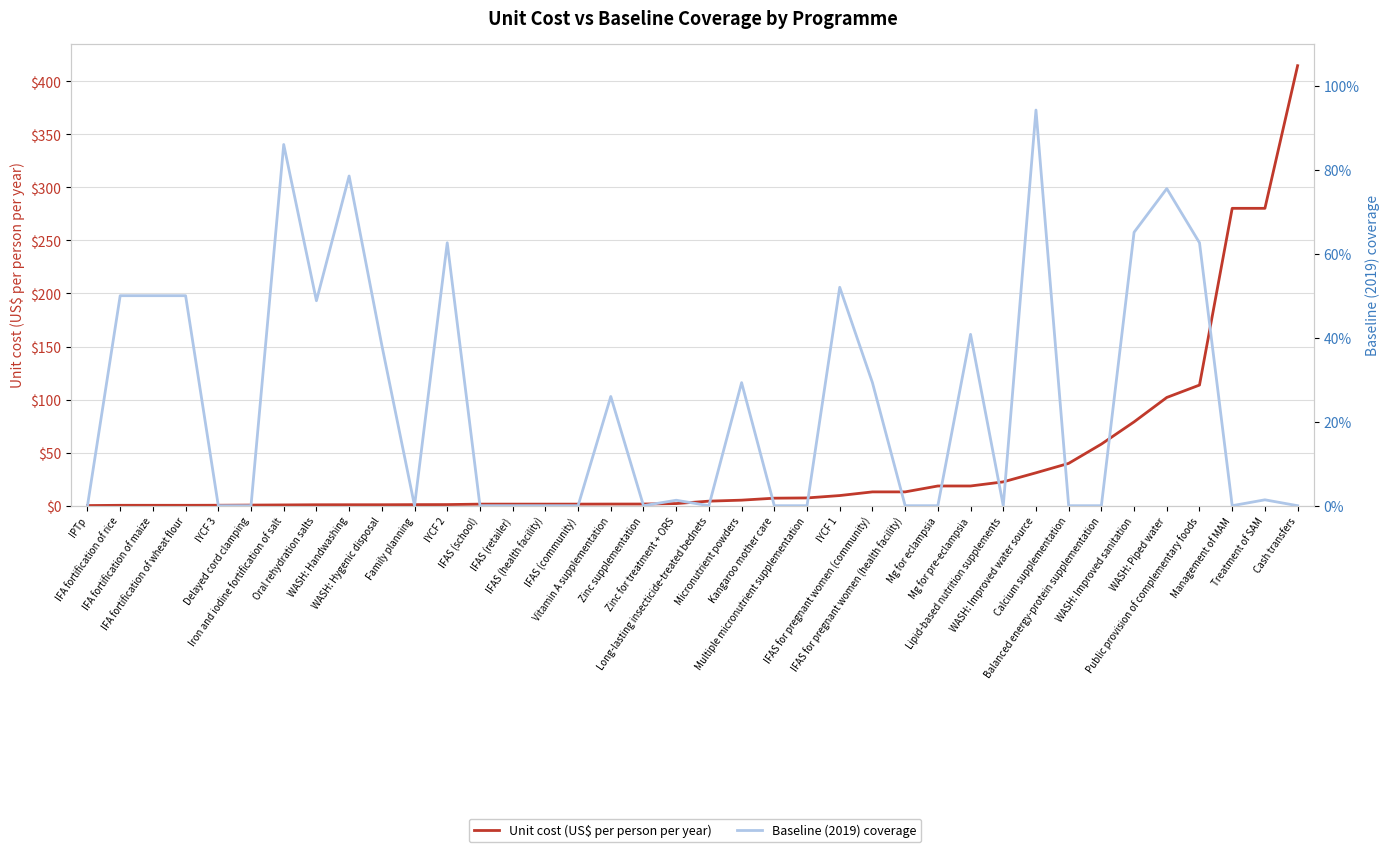

Which has a higher value, Cash transfers or Vitamin A supplementation?

Cash transfers